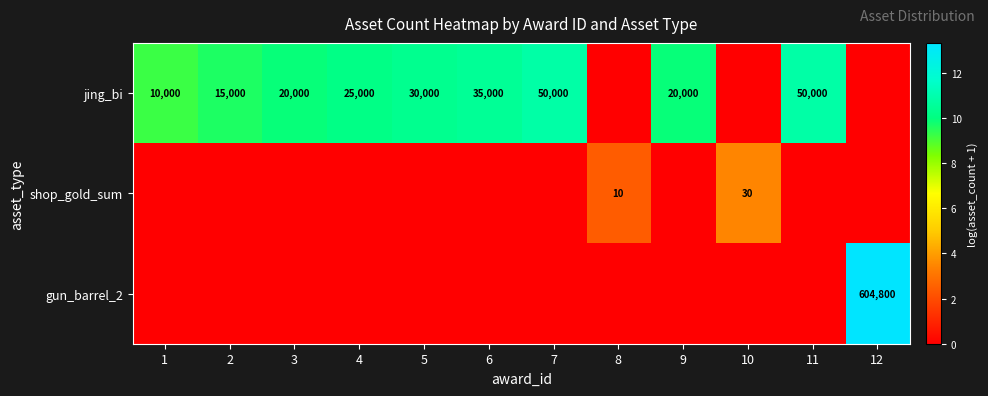

The value of shop_gold_sum at 10 is 30. True or false?

True